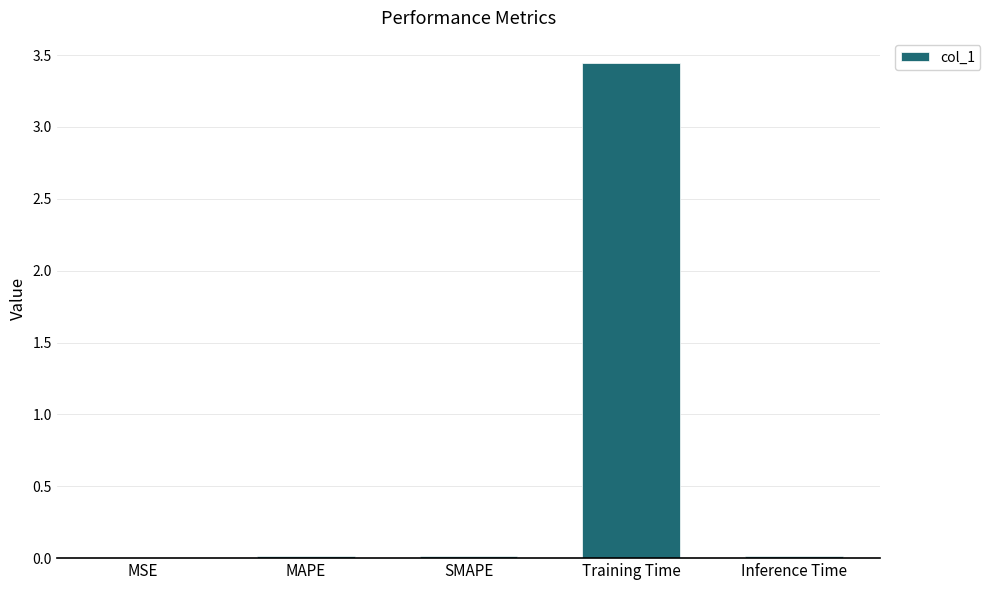

The chart shows a value of 0.0 at Inference Time. True or false?

True